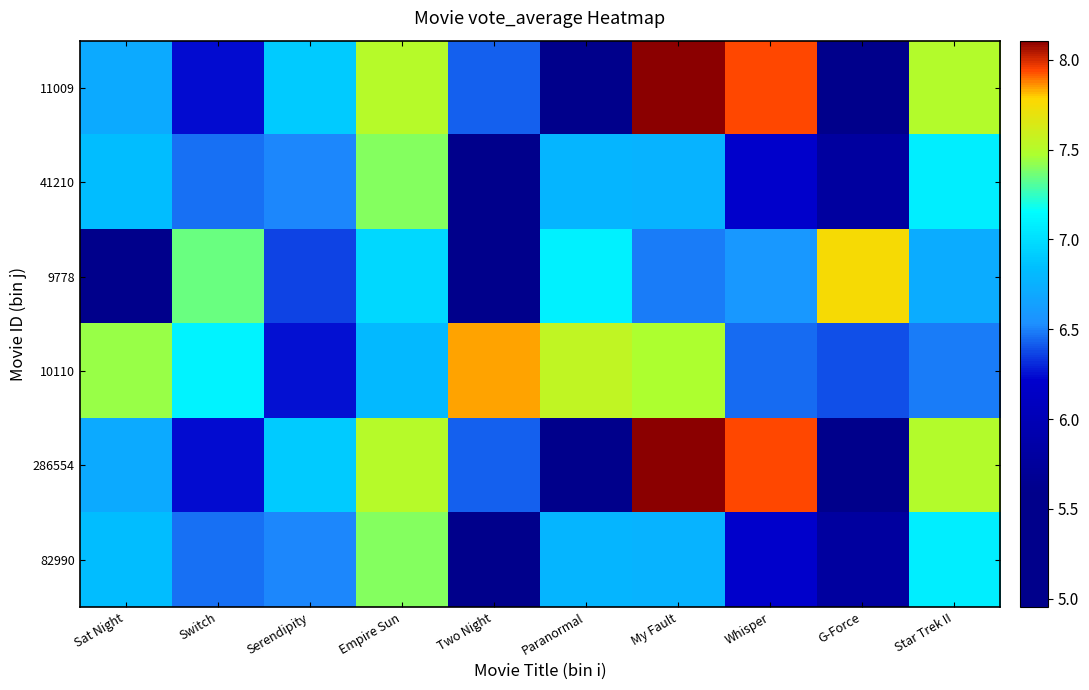

Reading left to right, what are all the values shown in this chart?

11009: Sat Night=6.7	Switch=6.2	Serendipity=6.9	Empire Sun=7.5	Two Night=6.4	Paranormal=5.4	My Fault=8.1	Whisper=7.9	G-Force=5.4	Star Trek II=7.5
41210: Sat Night=6.8	Switch=6.5	Serendipity=6.5	Empire Sun=7.4	Two Night=5.3	Paranormal=6.8	My Fault=6.8	Whisper=6.2	G-Force=5.8	Star Trek II=7.1
9778: Sat Night=5.5	Switch=7.3	Serendipity=6.4	Empire Sun=7.0	Two Night=5.0	Paranormal=7.1	My Fault=6.5	Whisper=6.6	G-Force=7.7	Star Trek II=6.7
10110: Sat Night=7.4	Switch=7.1	Serendipity=6.3	Empire Sun=6.8	Two Night=7.8	Paranormal=7.5	My Fault=7.5	Whisper=6.4	G-Force=6.4	Star Trek II=6.5
286554: Sat Night=6.7	Switch=6.2	Serendipity=6.9	Empire Sun=7.5	Two Night=6.4	Paranormal=5.4	My Fault=8.1	Whisper=7.9	G-Force=5.4	Star Trek II=7.5
82990: Sat Night=6.8	Switch=6.5	Serendipity=6.5	Empire Sun=7.4	Two Night=5.3	Paranormal=6.8	My Fault=6.8	Whisper=6.2	G-Force=5.8	Star Trek II=7.1